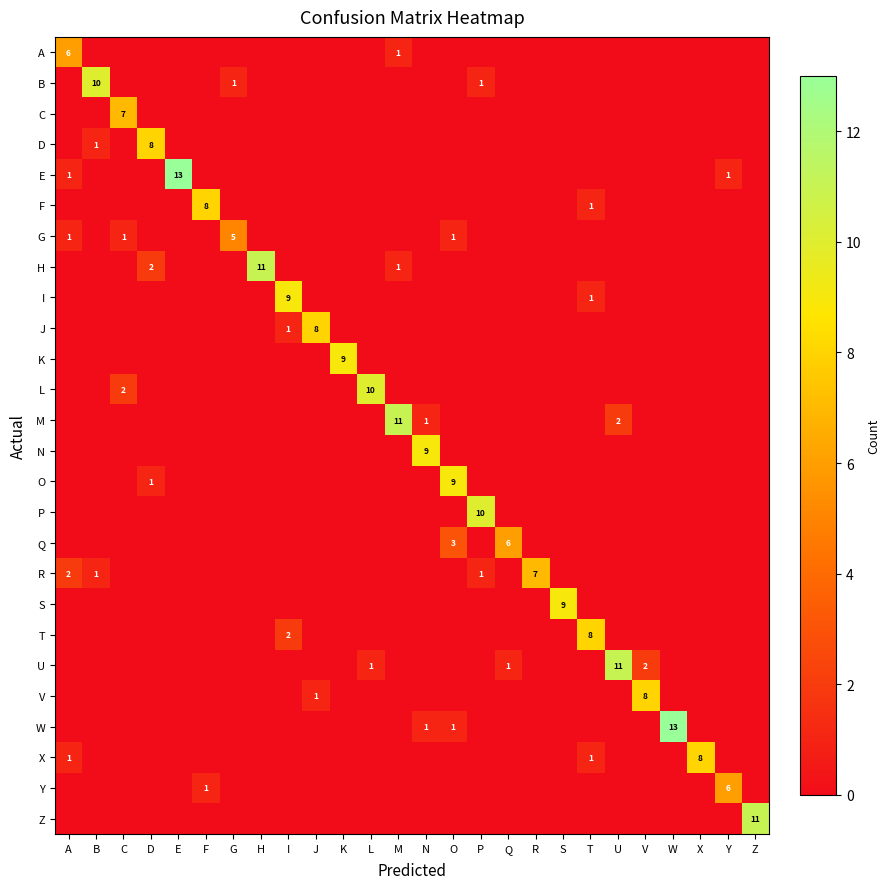

Which series has the widest spread of values?

E